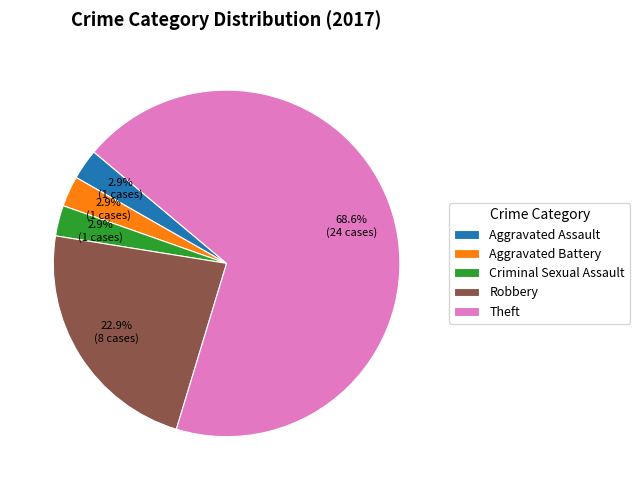

What percentage do Robbery and Criminal Sexual Assault together represent?

25.7%